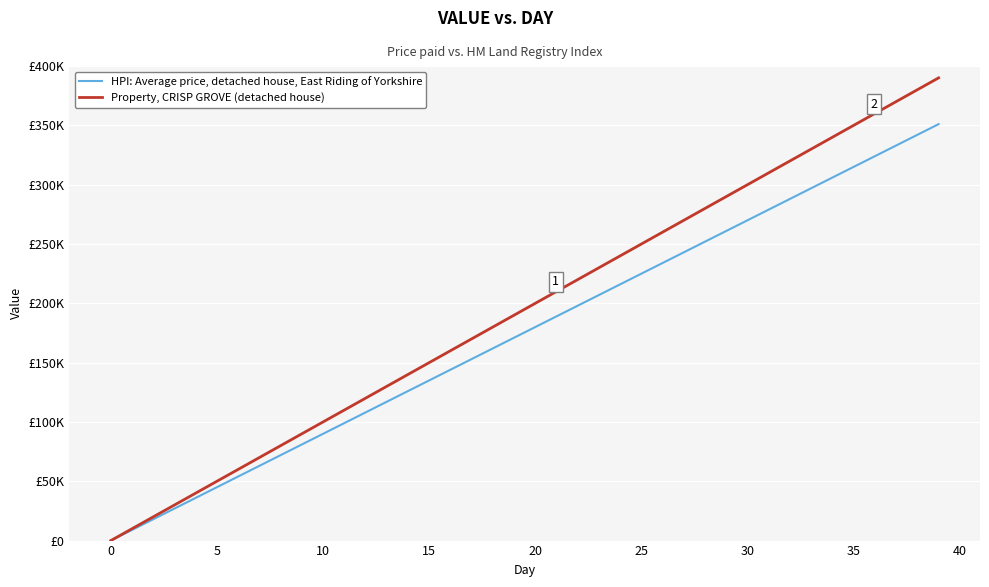

What are all the series names shown in the legend?

HPI: Average price, detached house, East Riding of Yorkshire, Property, CRISP GROVE (detached house)